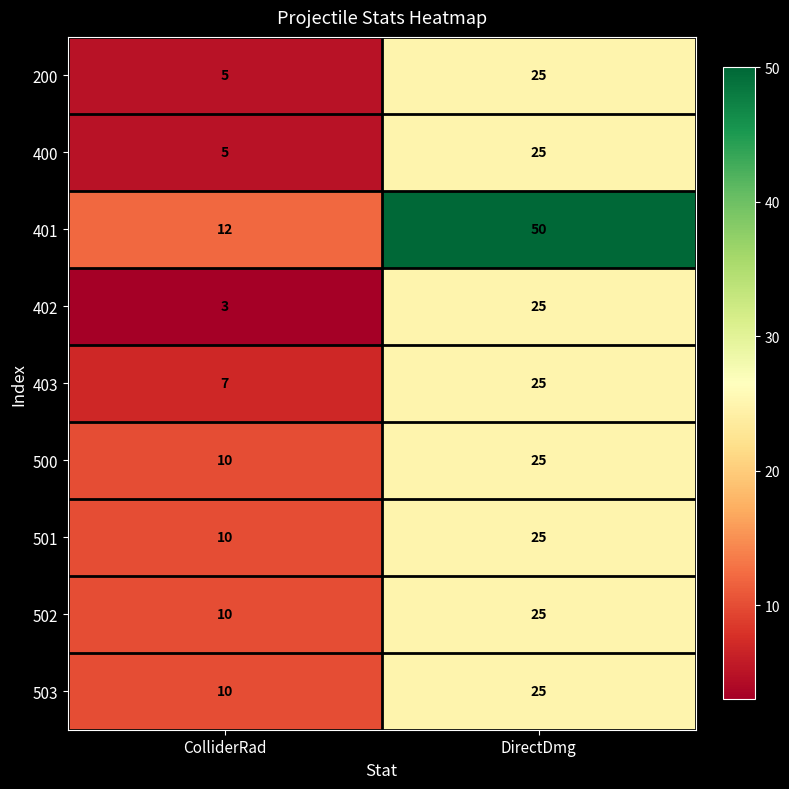

What is the difference between the highest and lowest values at ColliderRad?

9